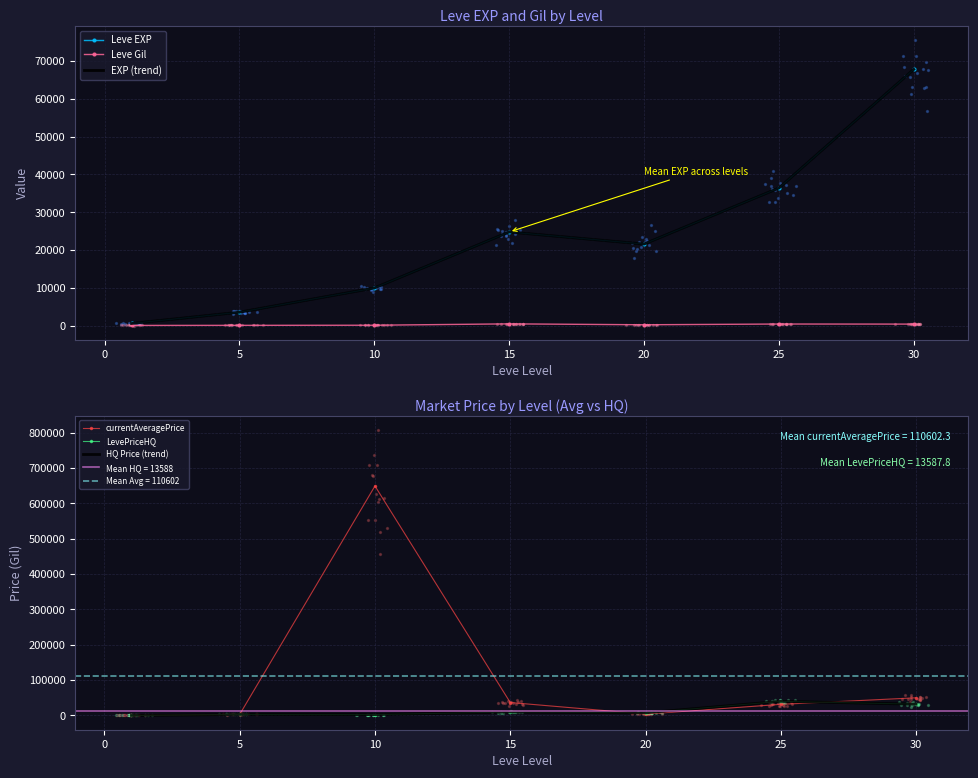

Which series reaches the maximum Y coordinate?

currentAveragePrice